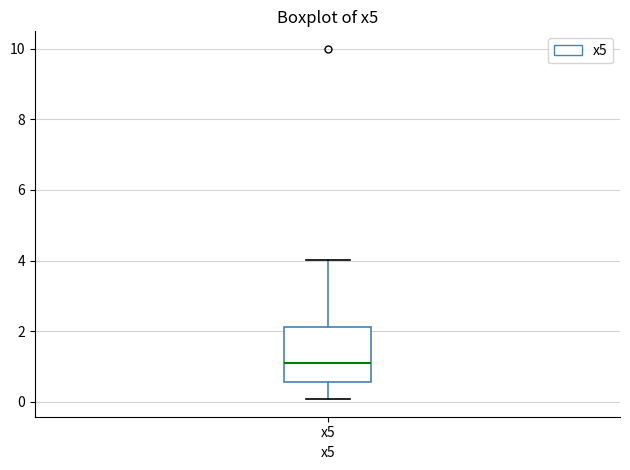

Read this box plot against the y-axis: the position of the median line, the range covered by the box, and the ends of both whiskers. The values are not printed on the chart, so give them approximately, as read against the axis.

median 1.2, box 0.6 to 2.2, whiskers 0.0 to 4.0